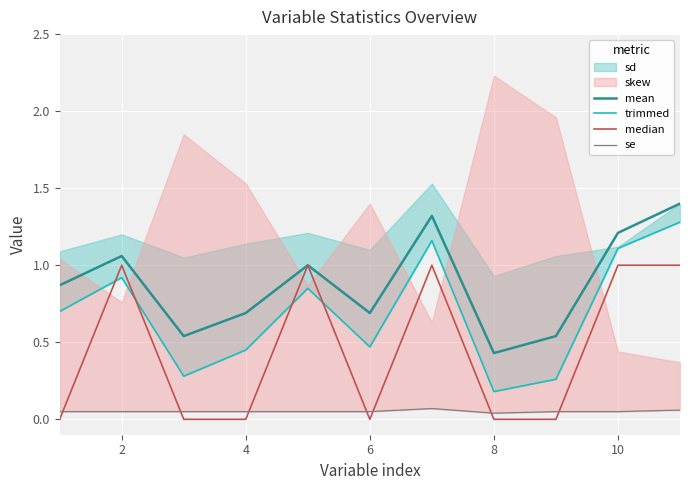

Is the value of median at 8 greater than the value of mean at 10?

No